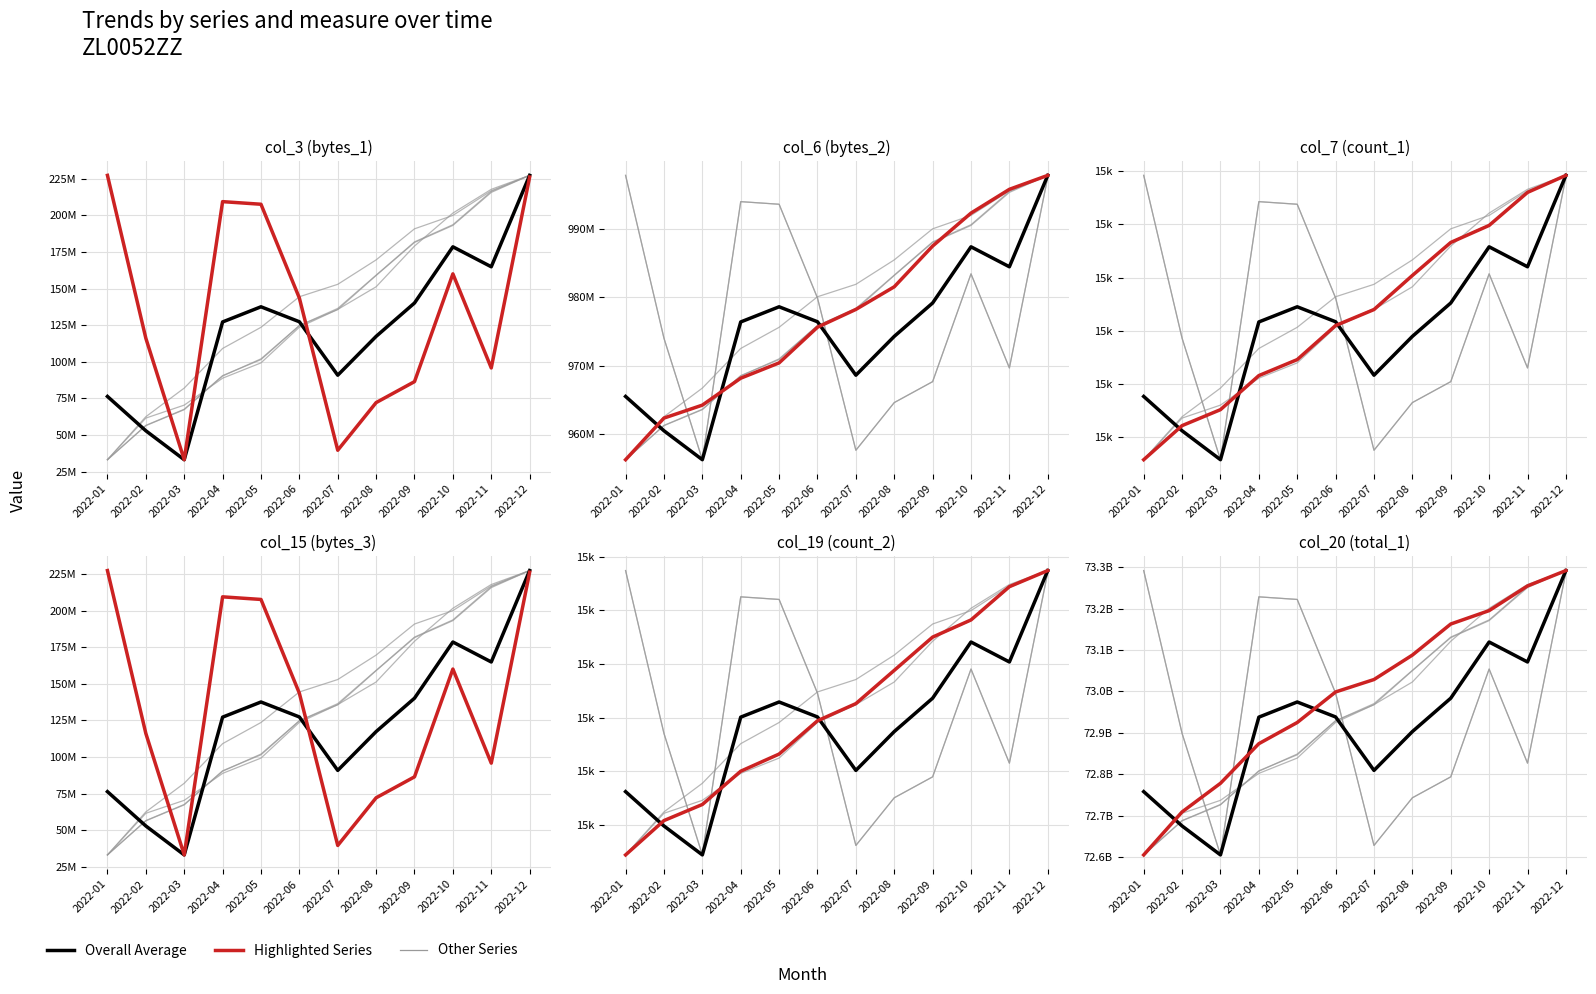

What is the value of the col_15 (bytes_3) point at the 12th from the left?

226206152.0